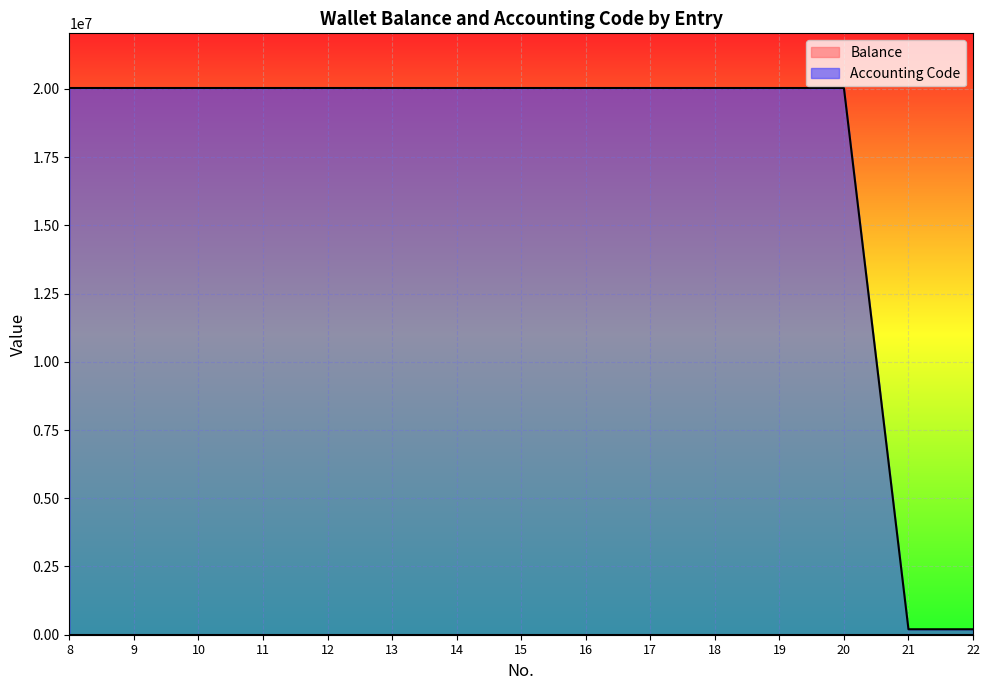

Reading right to left, list all the values displayed in this chart.

22=200203	21=200203	20=20030204	19=20030204	18=20030207	17=20030206	16=20030205	15=20030203	14=20030203	13=20030203	12=20030202	11=20030201	10=20030201	9=20030201	8=20030201